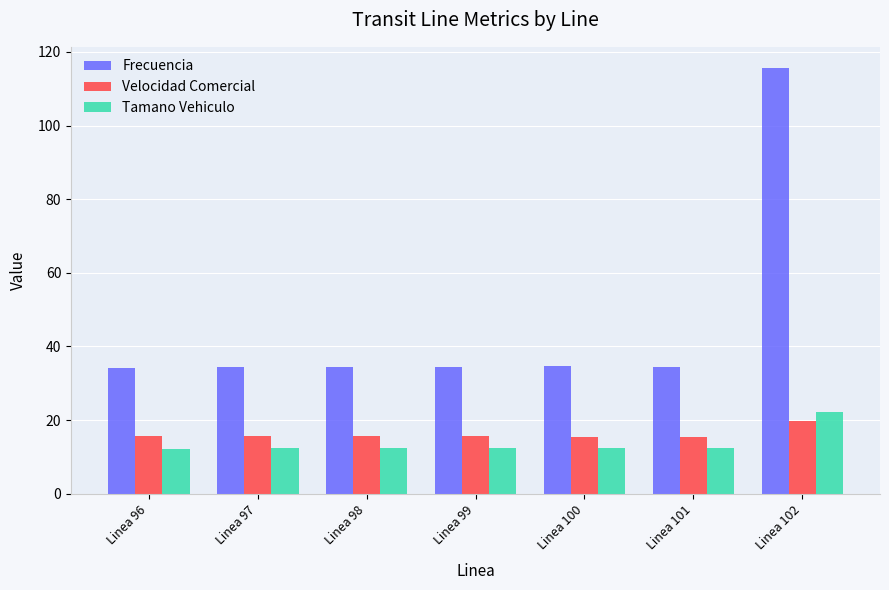

The Tamano Vehiculo series shows 19.9 at Linea 99. True or false?

False